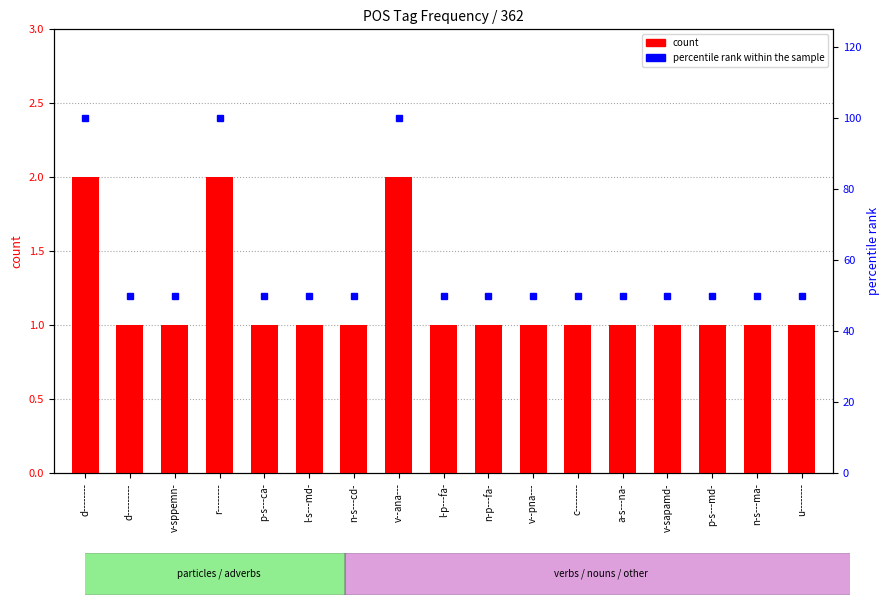

Count the number of data series in this chart.

2